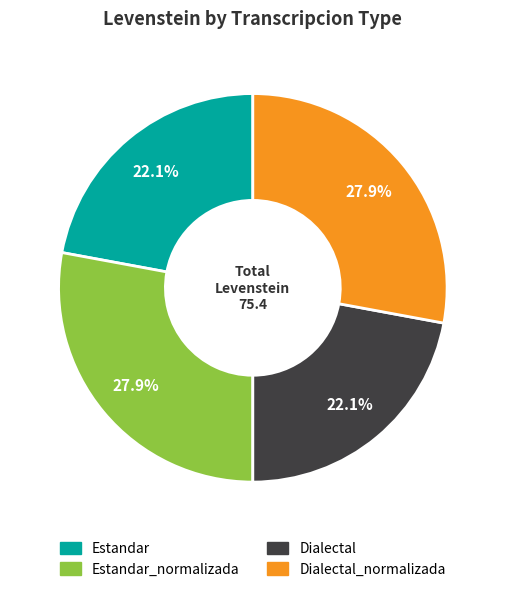

Is there any slice that represents more than half of the pie?

No